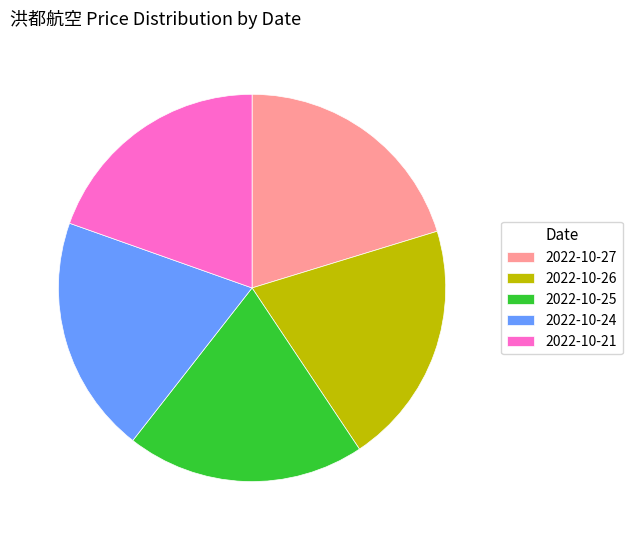

Is it true that 2022-10-26 is 7% of the pie?

False